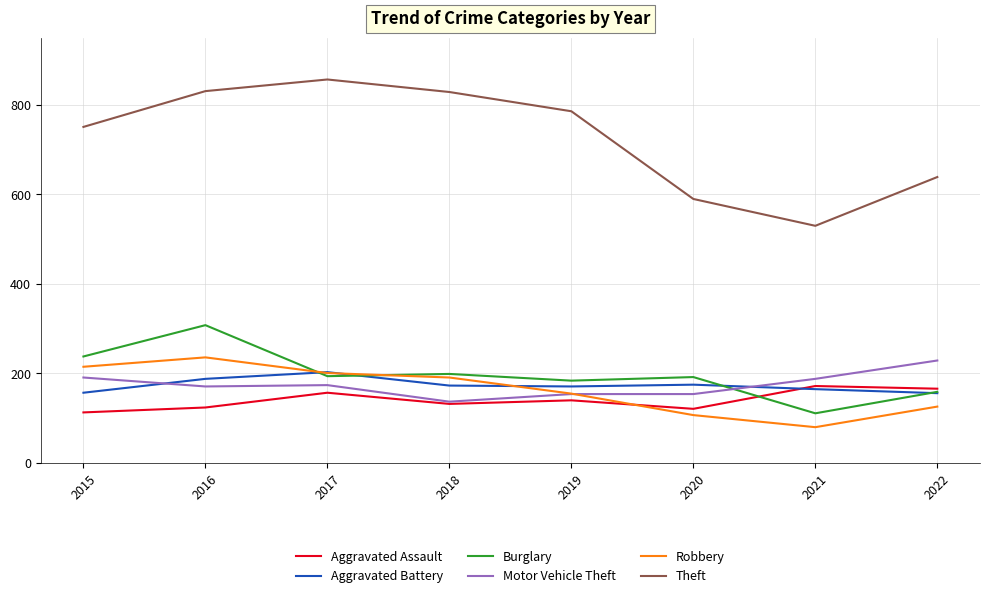

Which series changed the most between 2016 and 2019?

Burglary